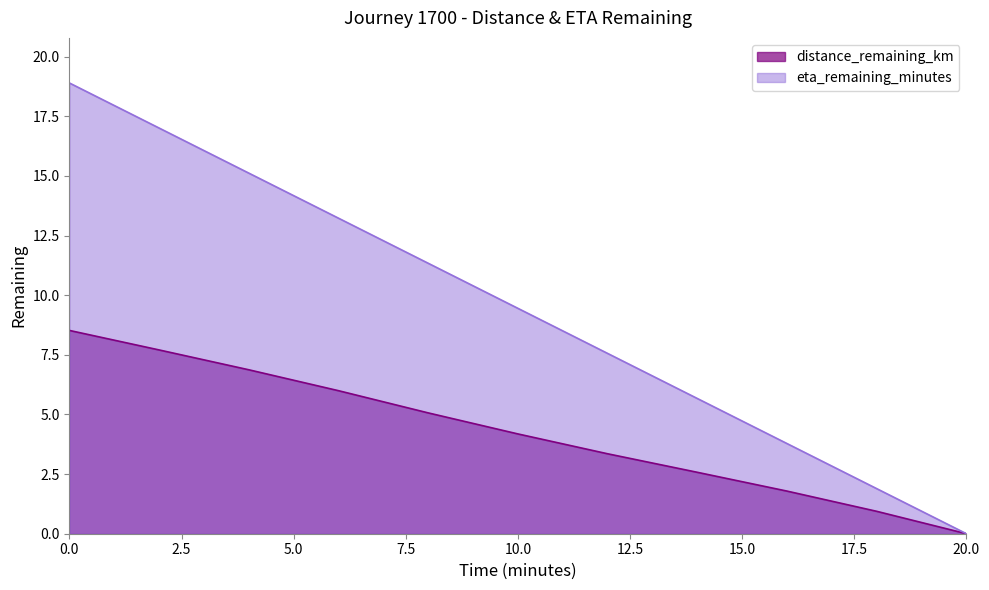

What is the difference between the eta_remaining_minutes values at 10.0 and 12.0?

1.9